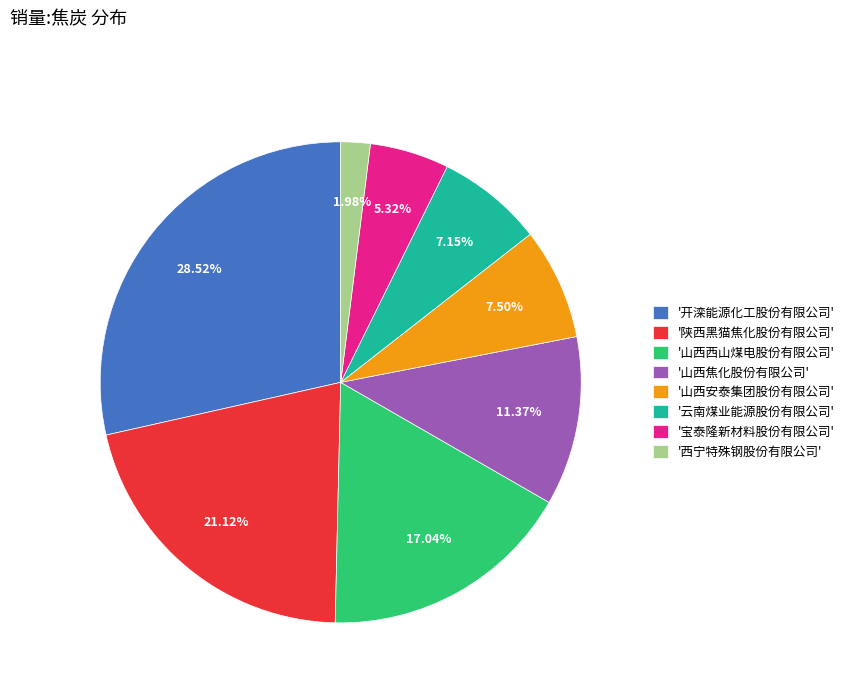

What is the ratio of the value at '宝泰隆新材料股份有限公司' to the value at '山西焦化股份有限公司'?

0.5